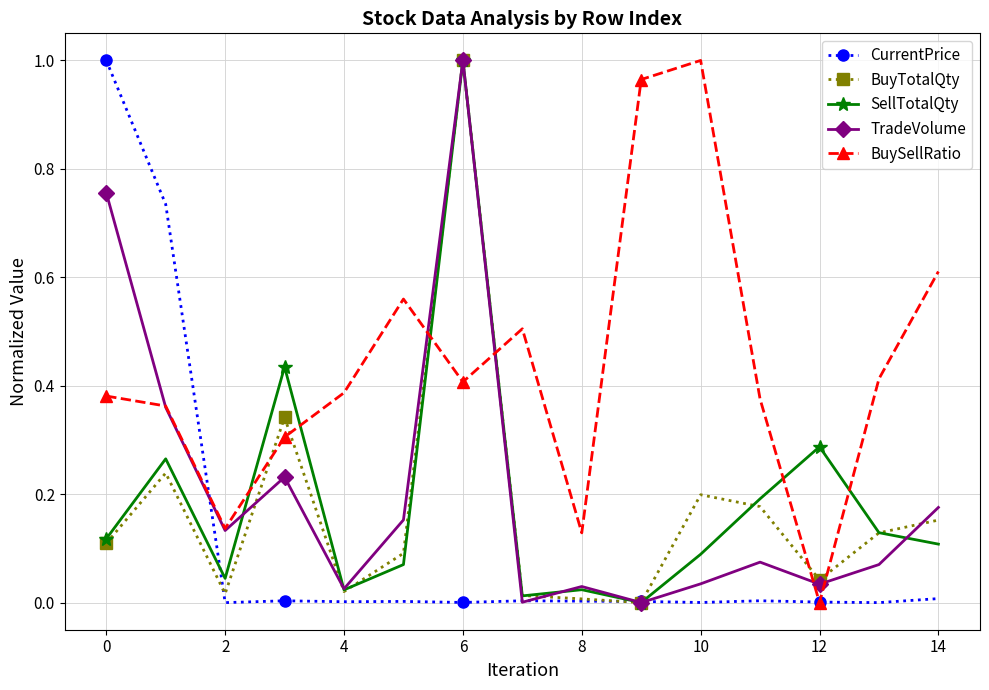

True or false: BuySellRatio and BuyTotalQty intersect in this chart.

True